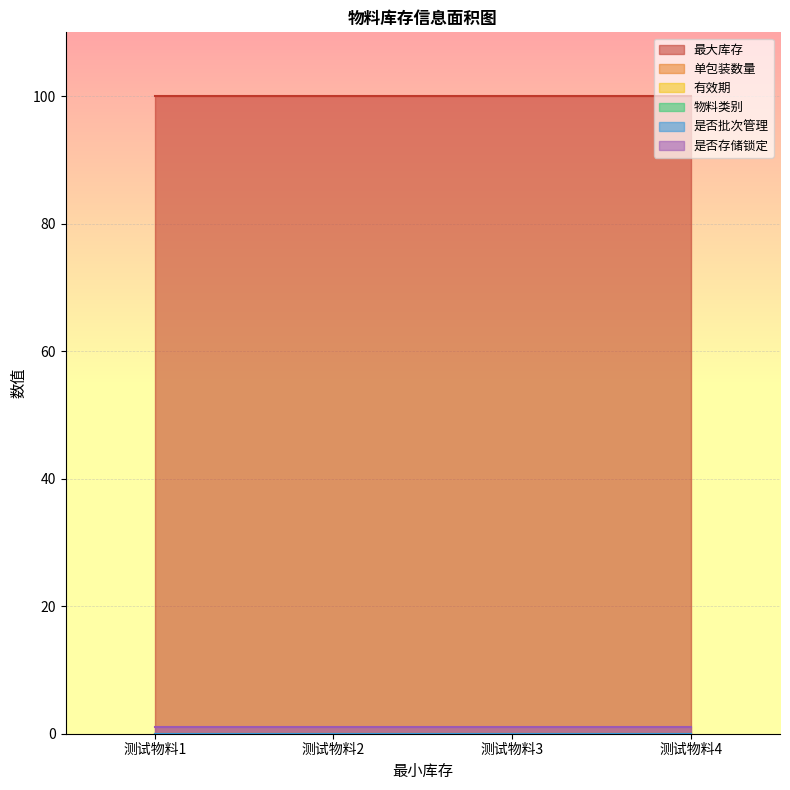

List the series in order of their peak value, highest first.

最大库存, 是否存储锁定, 单包装数量, 有效期, 物料类别, 是否批次管理